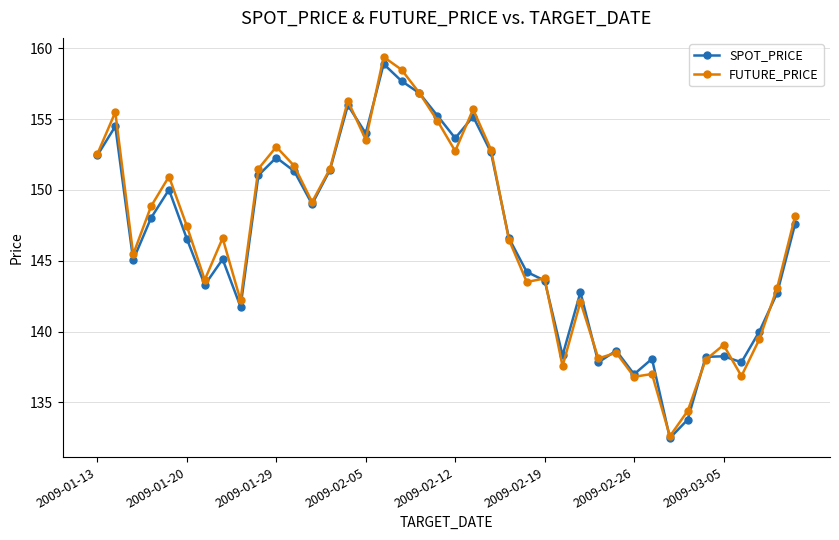

What is the value of the SPOT_PRICE point at the 17th from the left?

158.9